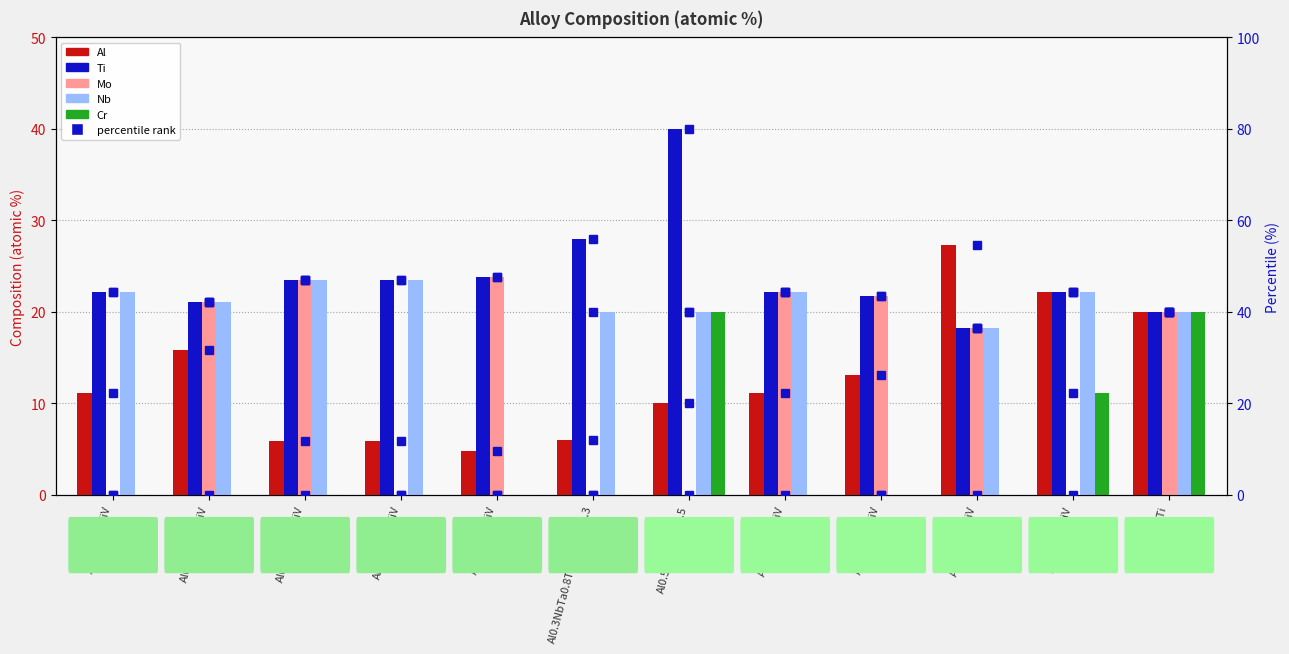

How many values in the Nb series are below 21?

6